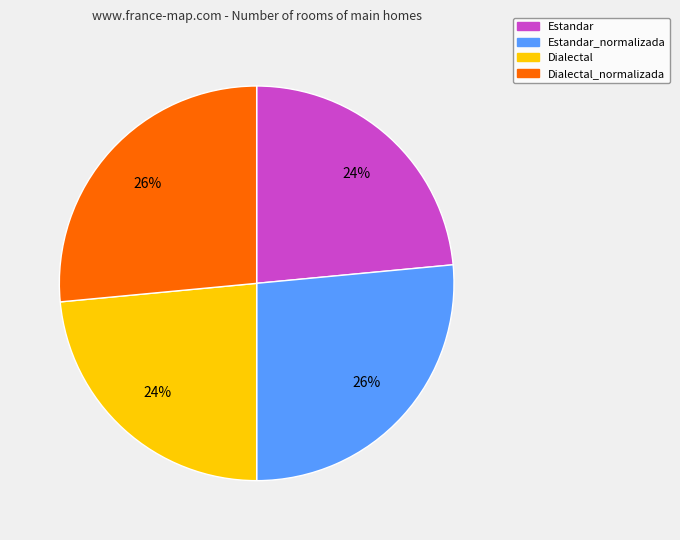

Is there a majority slice in this chart?

No